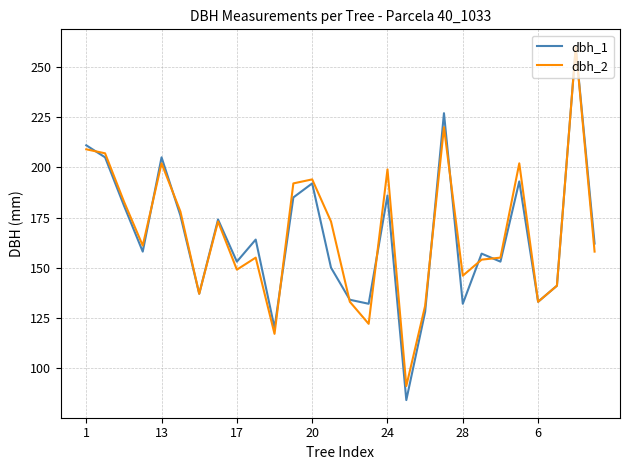

How many lines are shown in the chart?

2